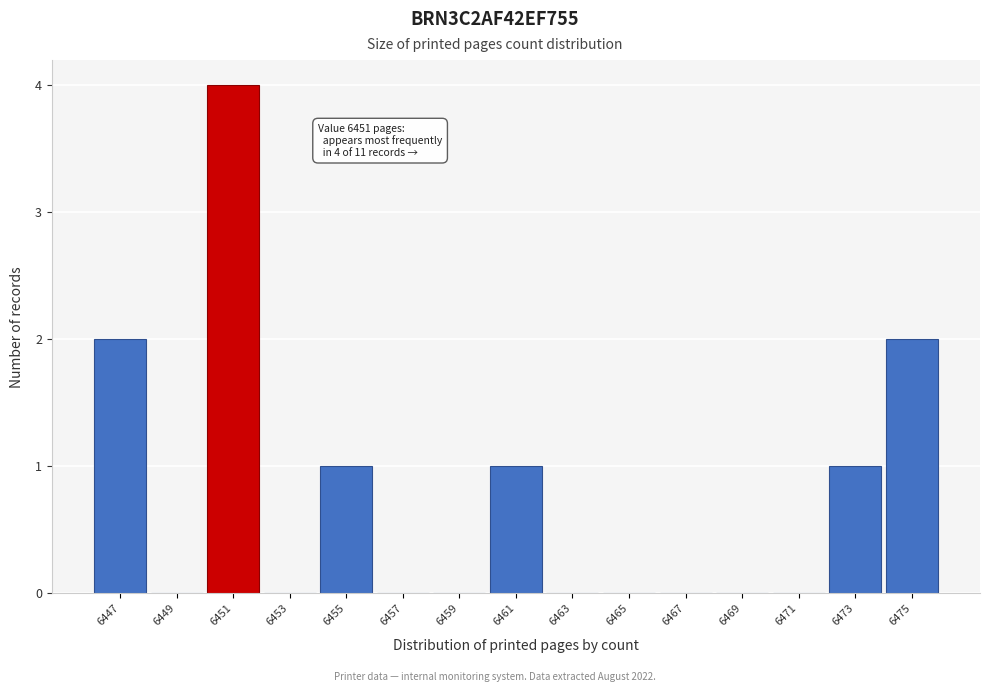

Reading left to right, what are all the values shown in this chart?

6447=2	6449=0	6451=4	6453=0	6455=1	6457=0	6459=0	6461=1	6463=0	6465=0	6467=0	6469=0	6471=0	6473=1	6475=2